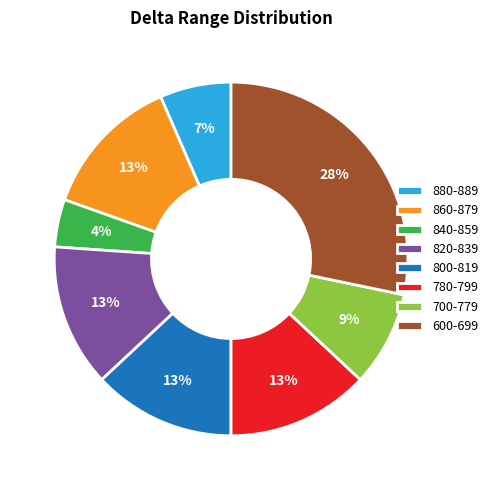

Approximately how many times larger is the value at 840-859 compared to 820-839?

0.3